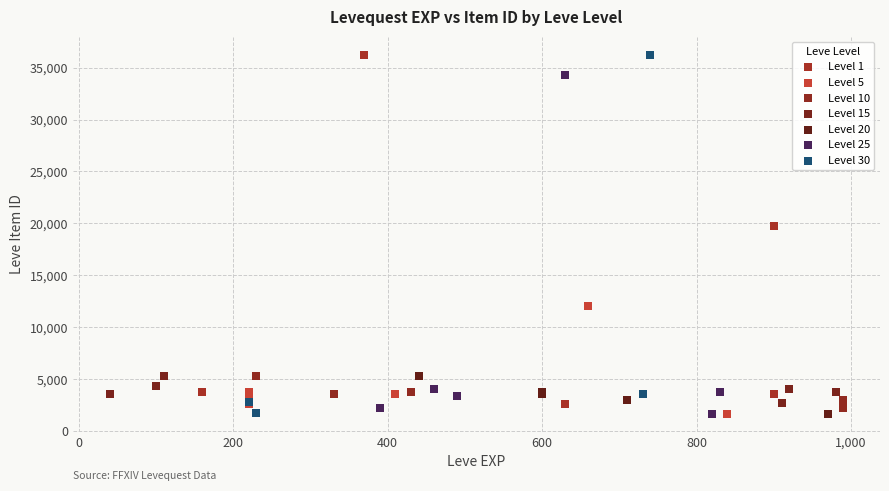

What are all the series names shown in the legend?

Level 1, Level 5, Level 10, Level 15, Level 20, Level 25, Level 30